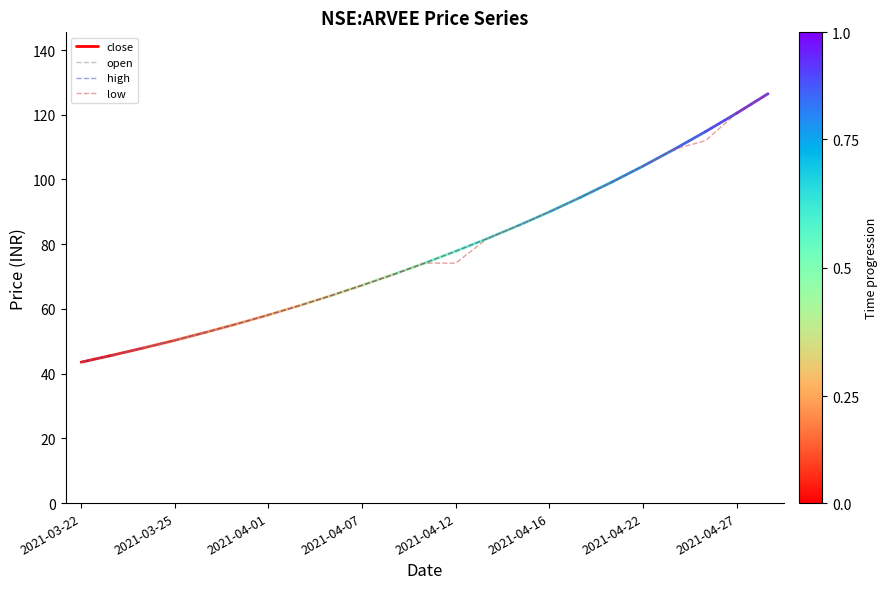

At which category does the chart reach its peak across all series?

2021-04-28